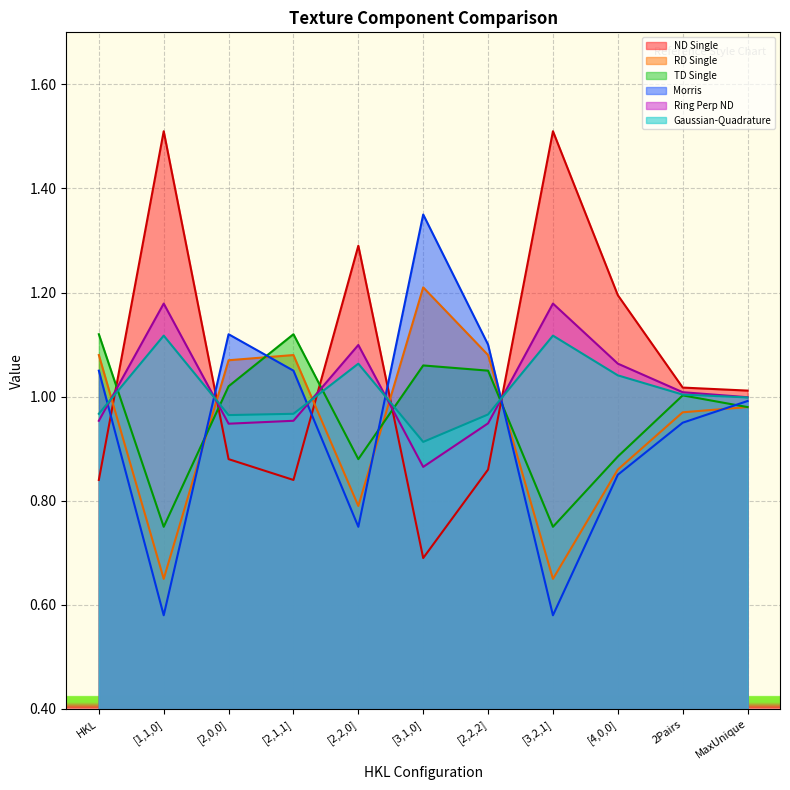

How many lines are shown in the chart?

6